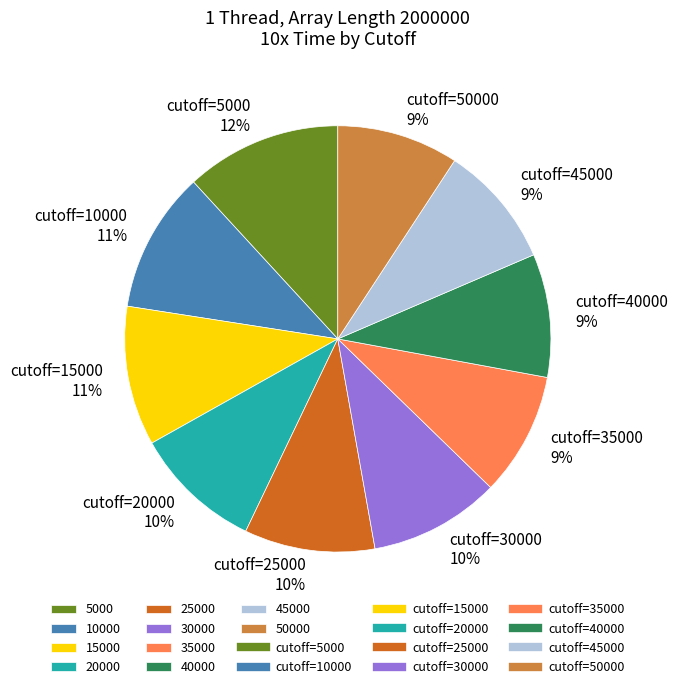

Is there any slice that represents more than half of the pie?

No